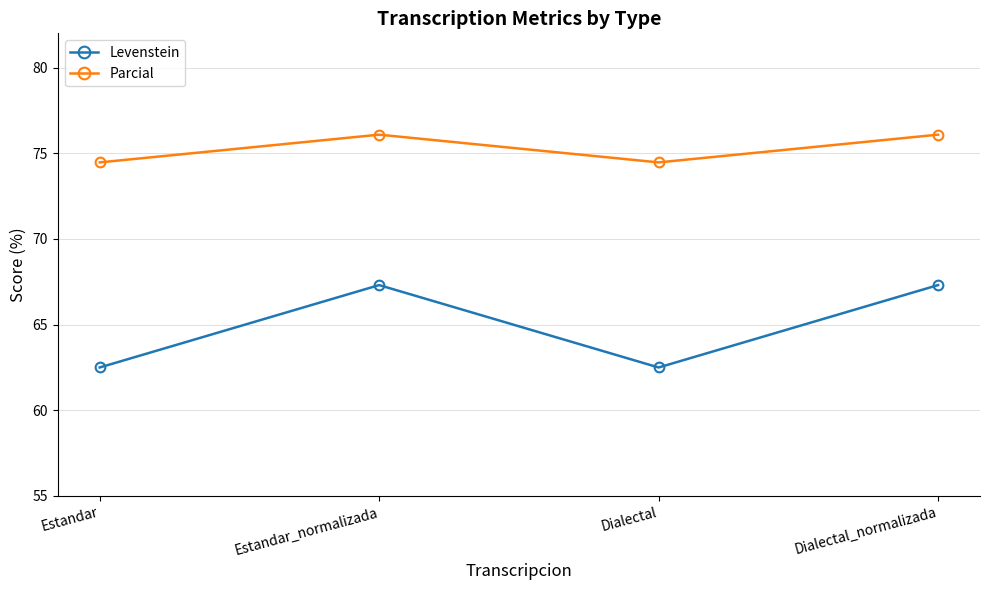

True or false: Levenstein and Parcial intersect in this chart.

False